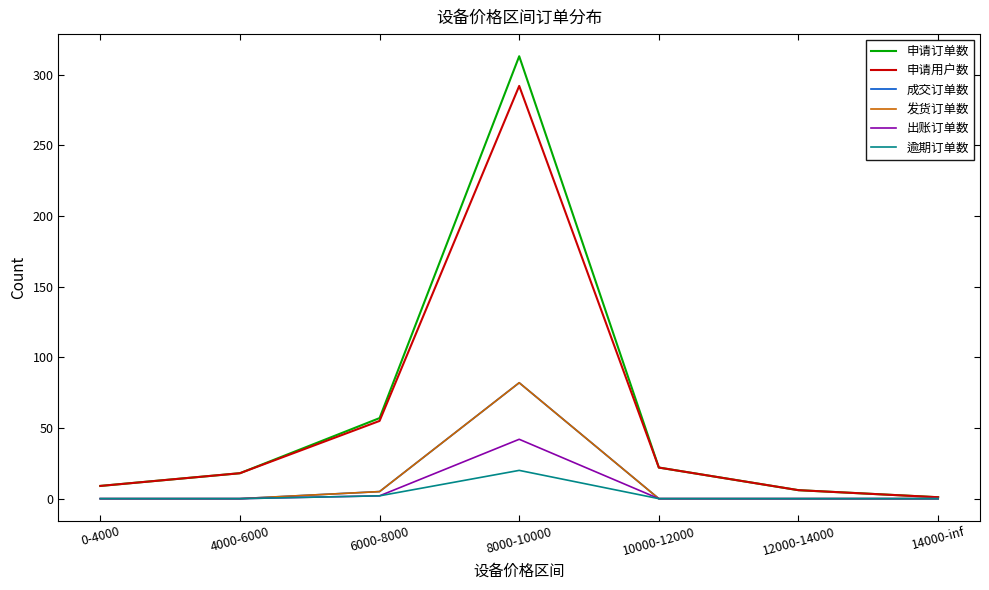

Is this an area chart (filled region under the line)?

No